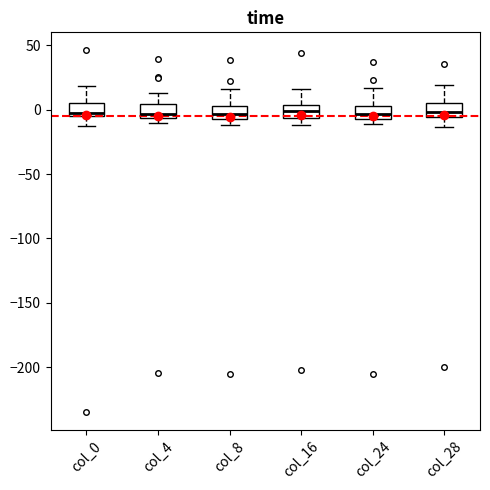

Where does the upper whisker of the box for col_24 end on the y-axis? The values are not printed on the chart, so give them approximately, as read against the axis.

15